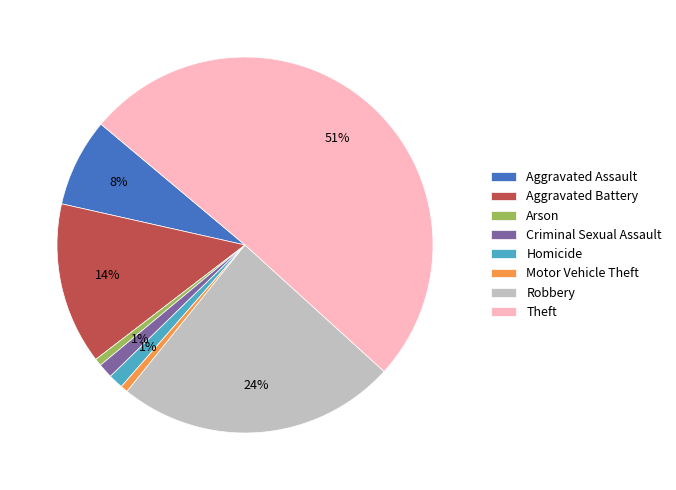

To the nearest percent, what percentage of the pie is Motor Vehicle Theft?

1%